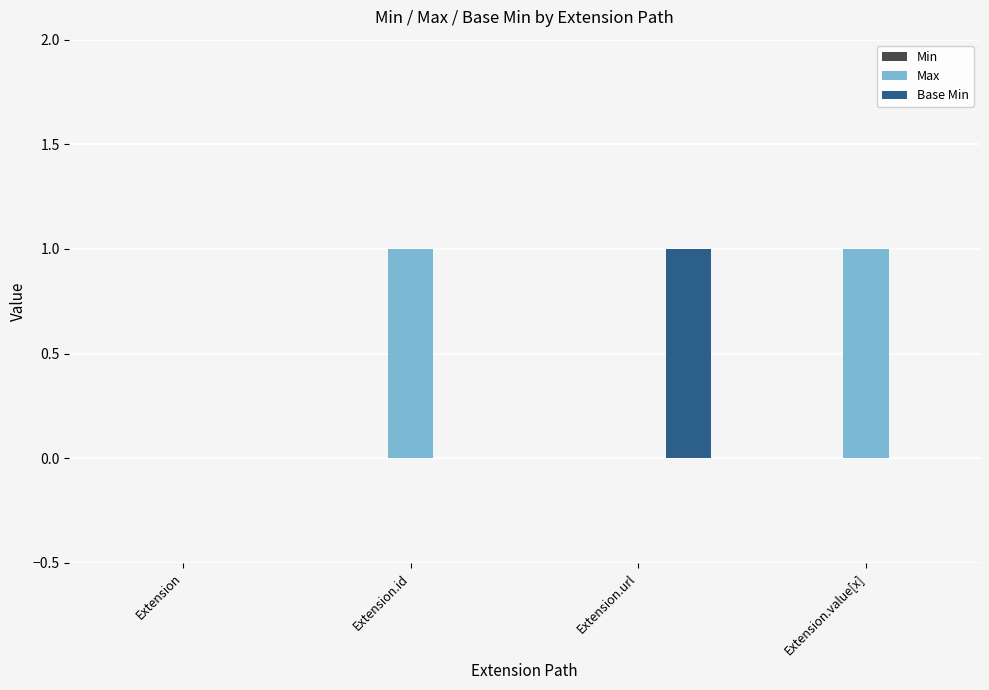

What is the sum of all Max values?

2